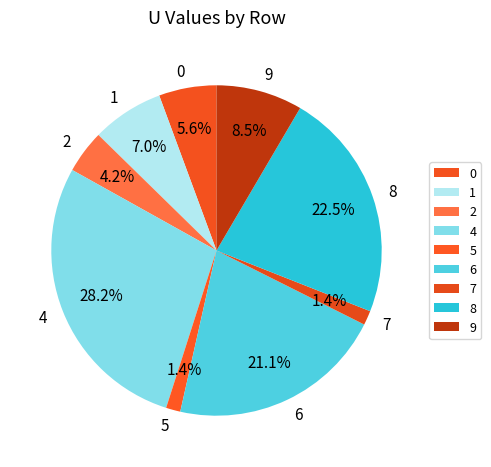

Count the number of slices in the pie.

9